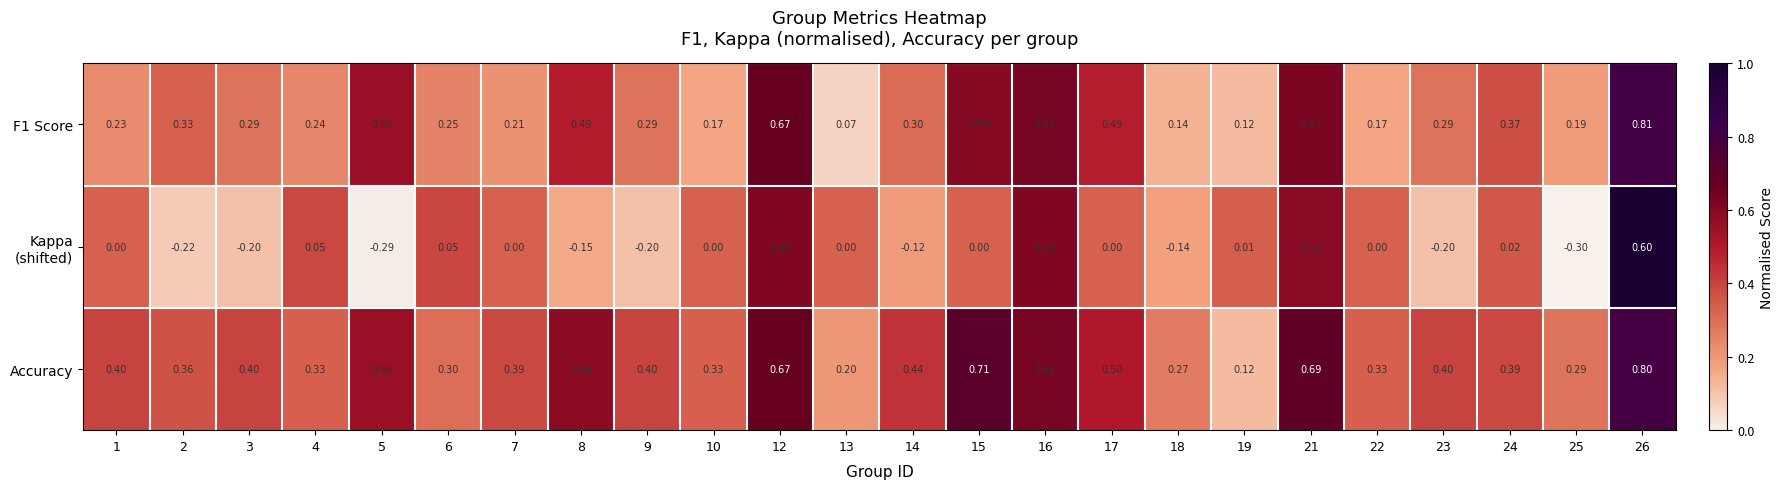

Is the value of Accuracy at 17 greater than the value of F1 Score at 19?

Yes